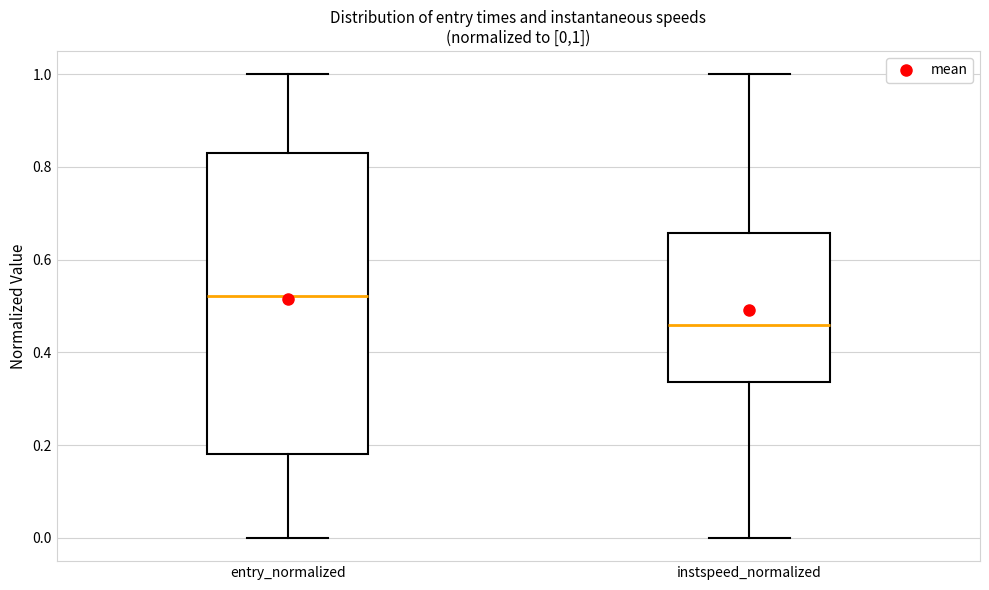

Which box has the highest median line?

entry_normalized